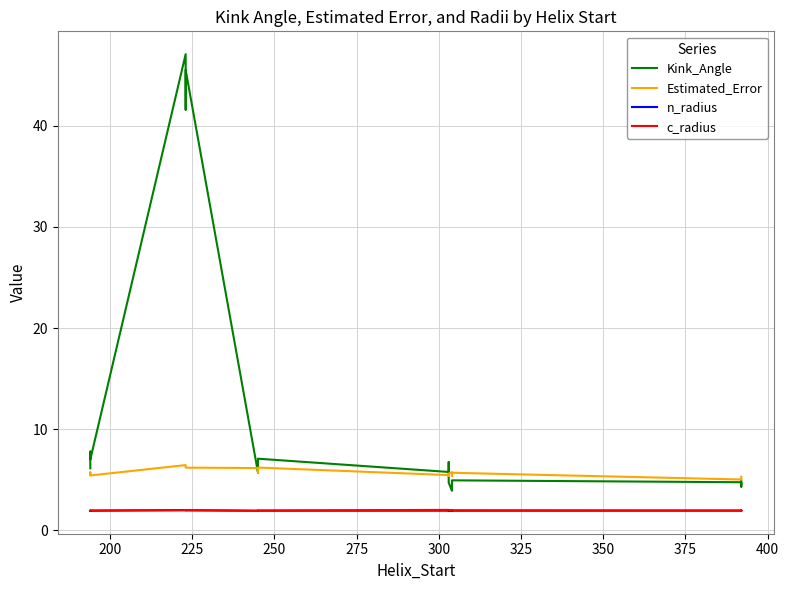

What is the maximum value shown in the chart?

47.1